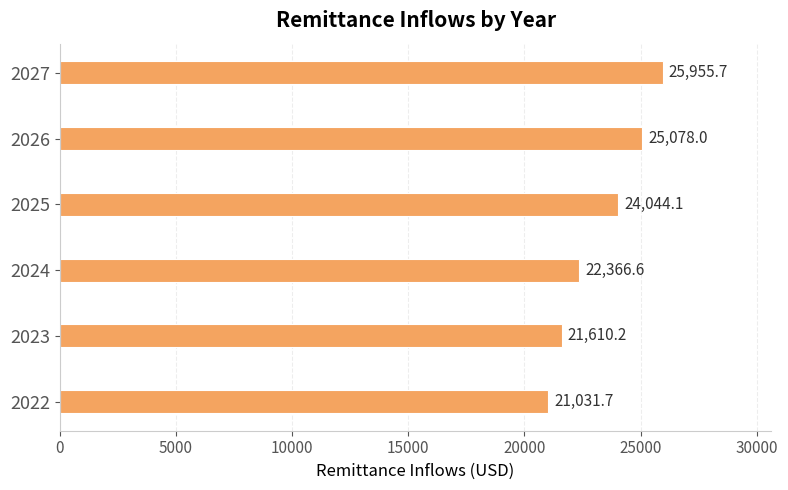

What is the difference between the maximum and minimum values?

4924.0